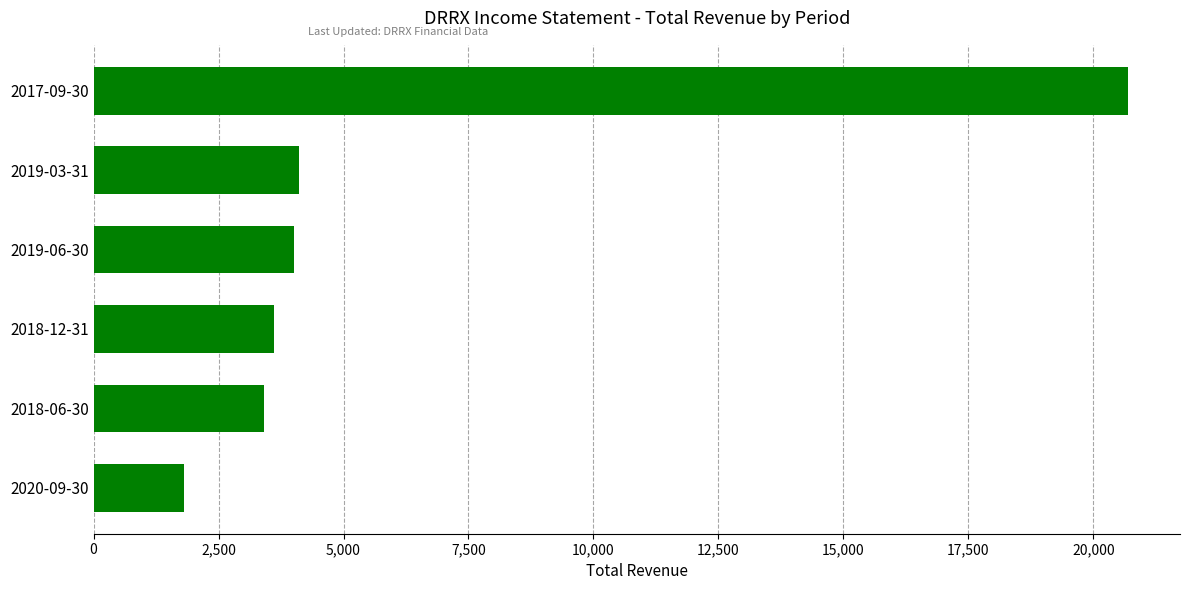

Which has a higher value, 2019-03-31 or 2020-09-30?

2019-03-31